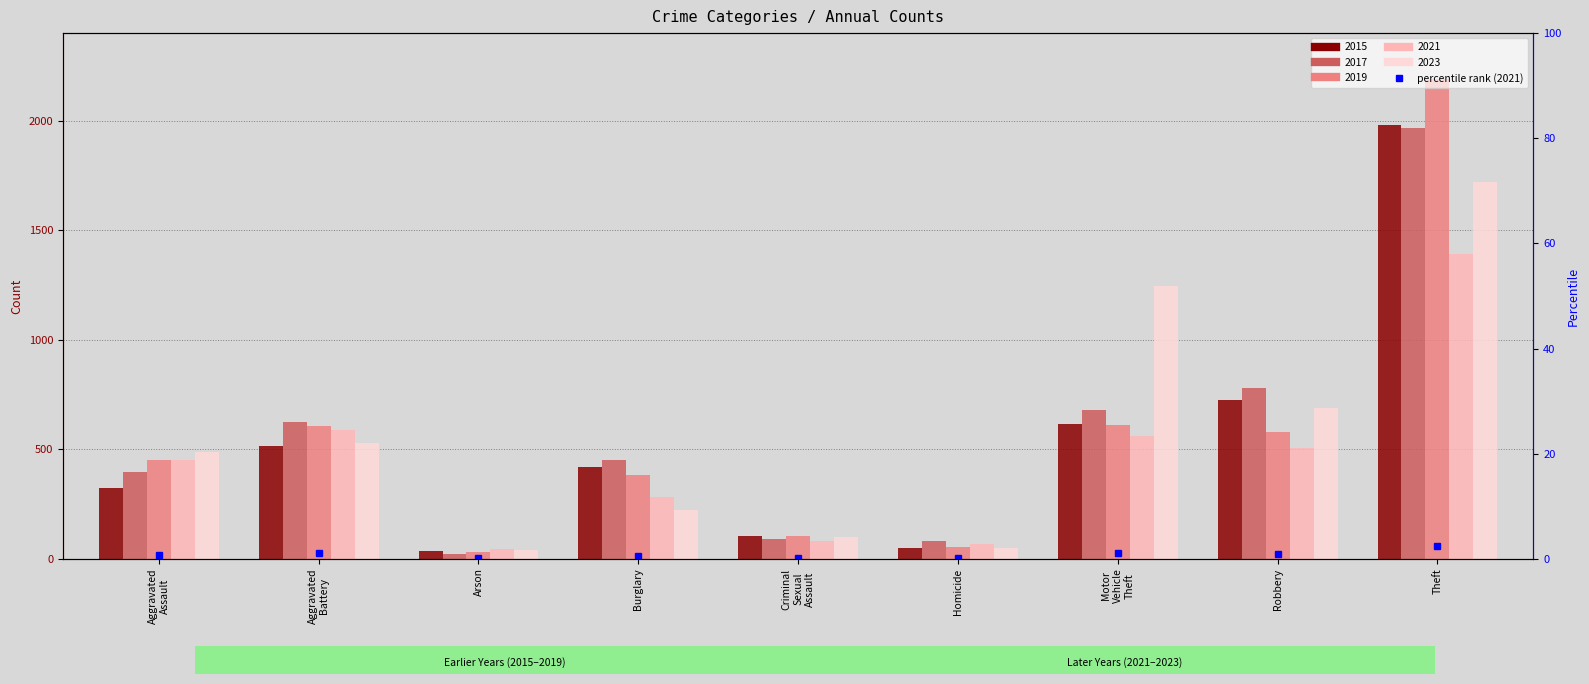

Count the number of categories in the chart.

9